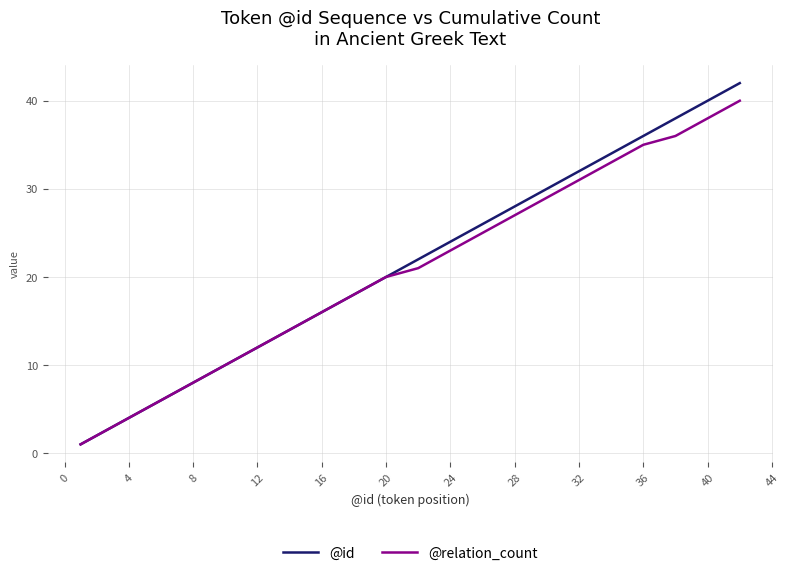

Which series has the widest spread of values?

@id